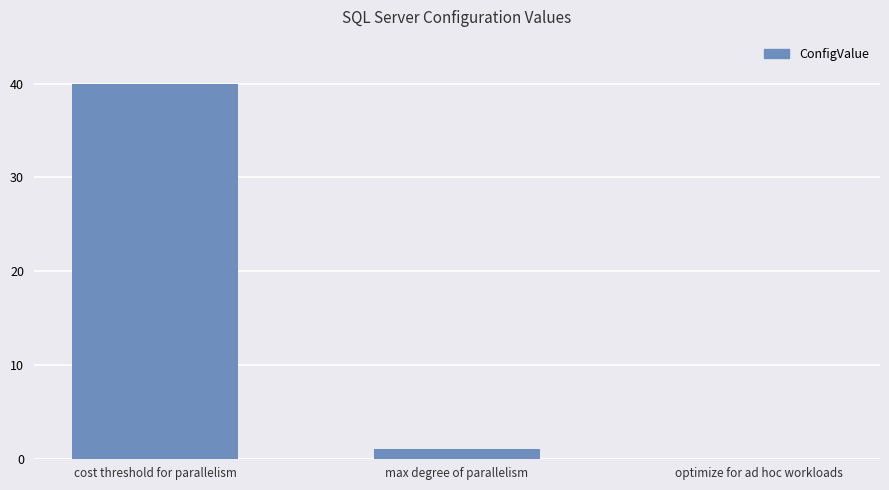

Reading left to right, what are all the values shown in this chart?

cost threshold for parallelism=40	max degree of parallelism=1	optimize for ad hoc workloads=0